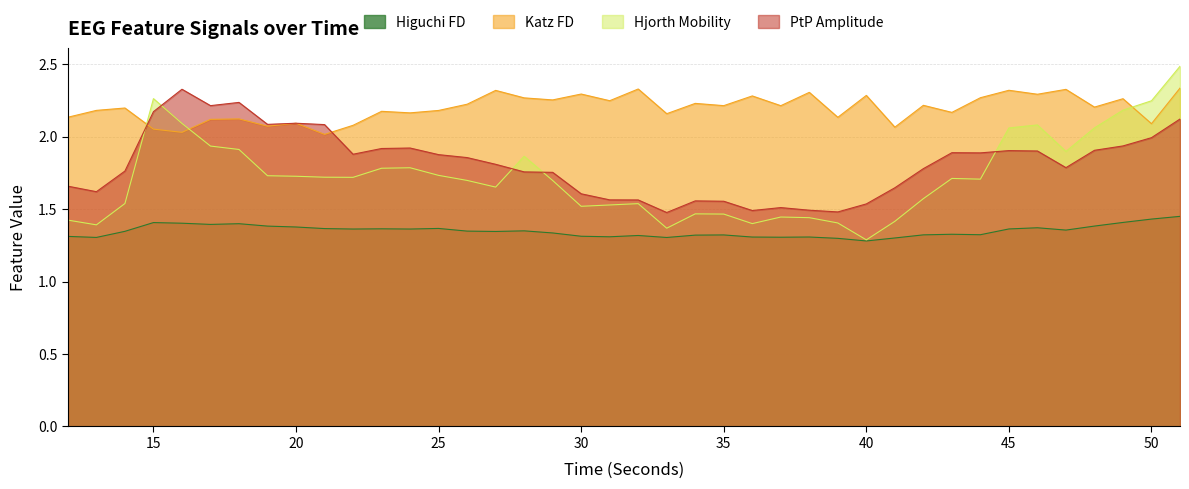

What is the lowest value of the ptp_amp_EEG series?

1.5